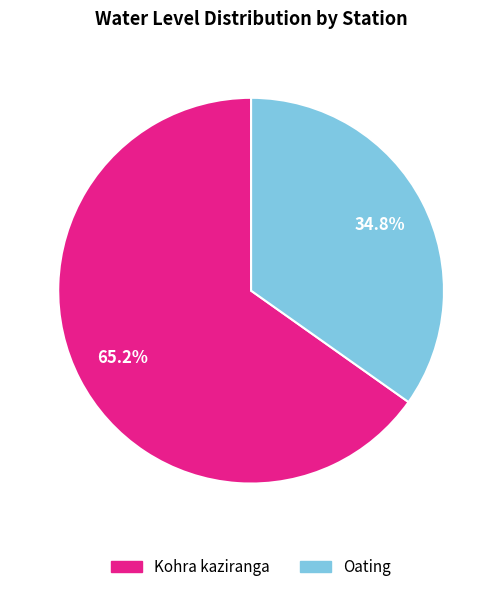

Count the number of slices in the pie.

2